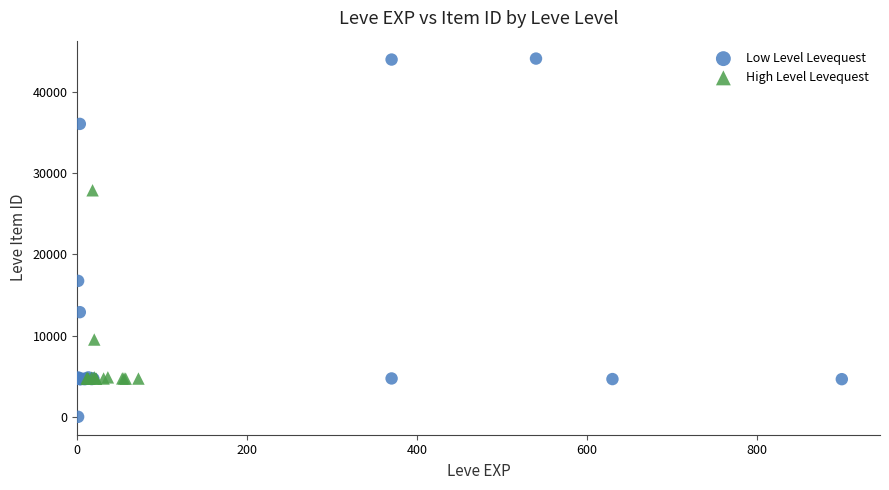

Which series has the largest Y range (max minus min)?

Low Level Levequest